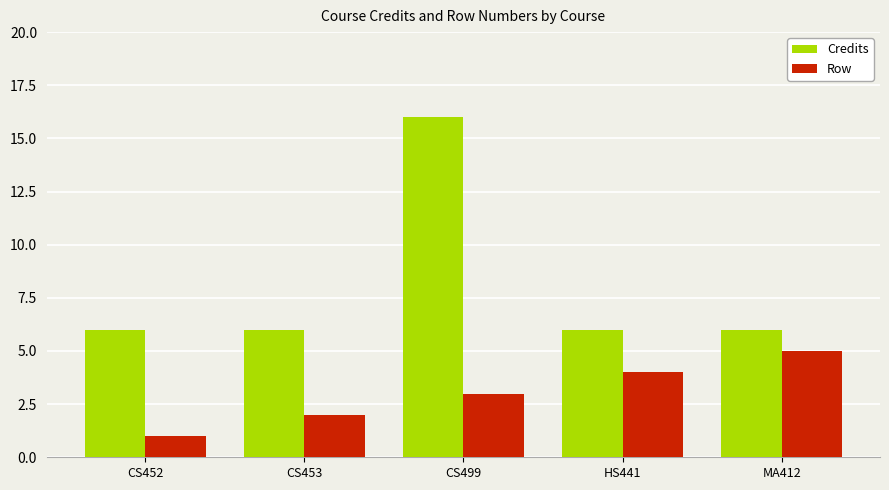

Are the bars grouped side by side (vs. stacked)?

Yes